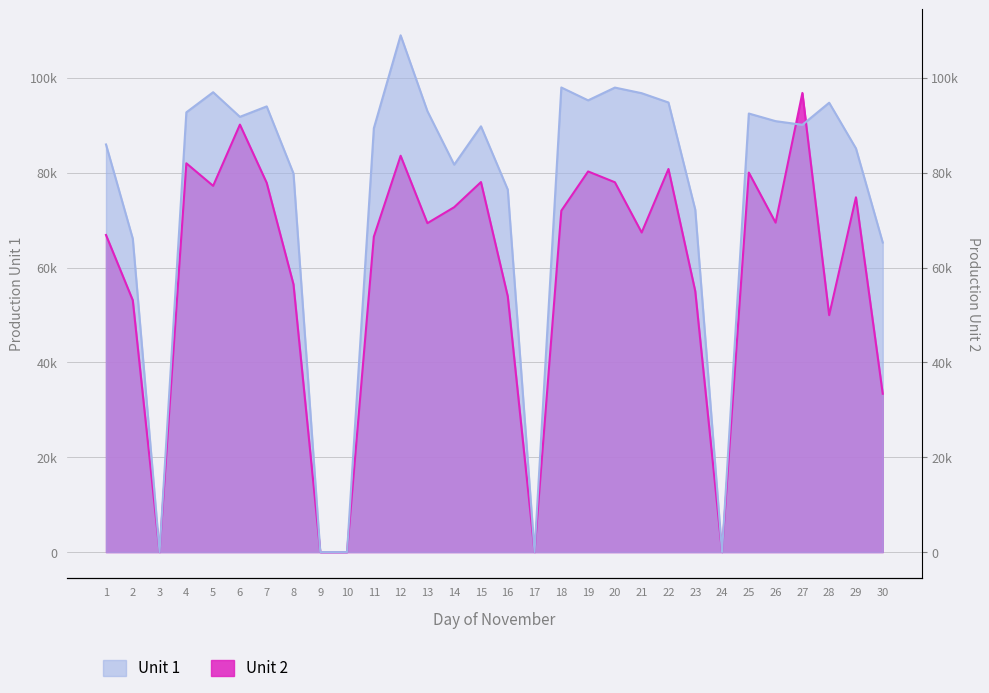

Where is the first local minimum for Unit 2?

3